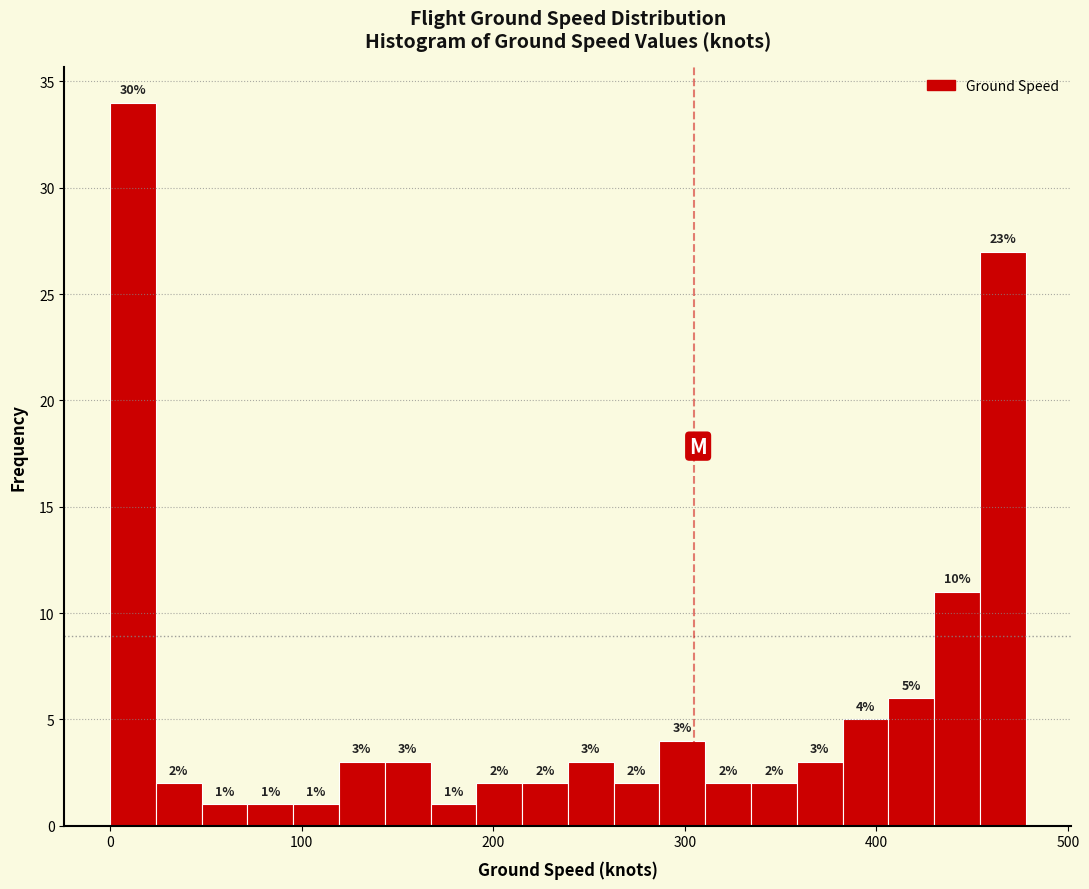

Read against the x-axis, roughly where is the centre of the tallest bar?

10